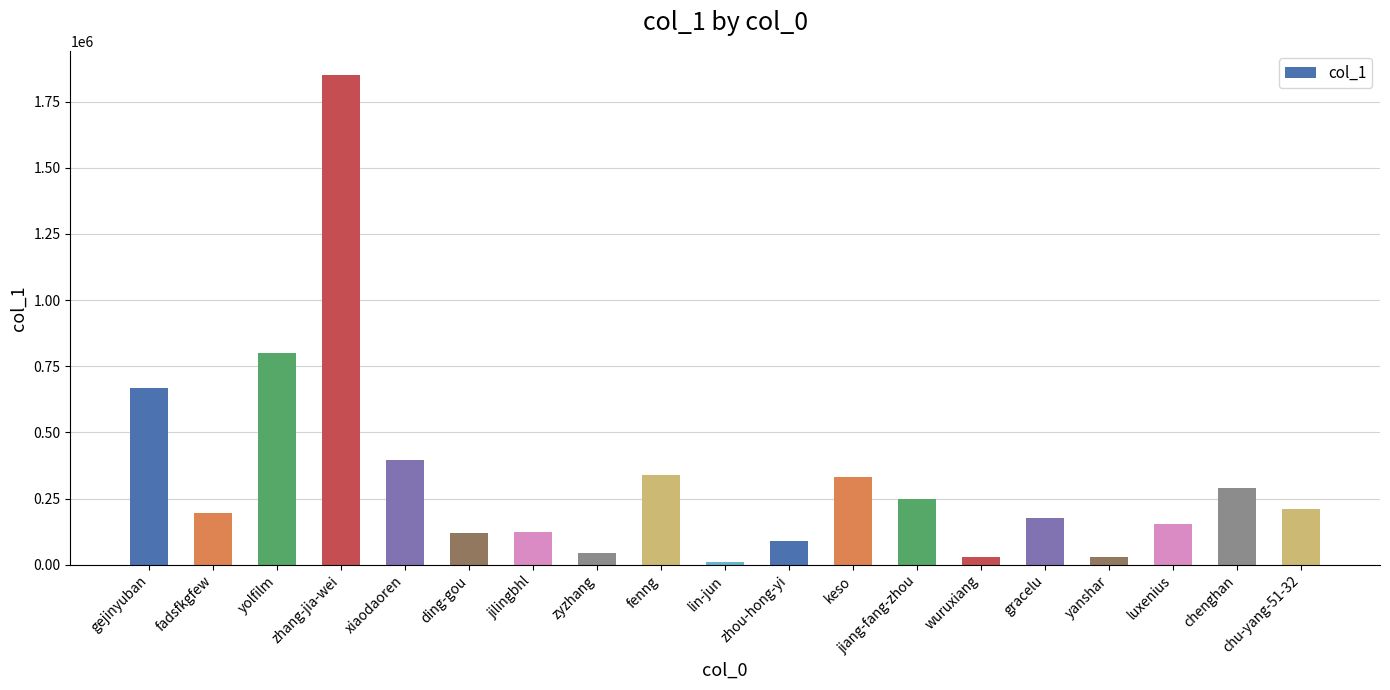

What is the average value?

321368